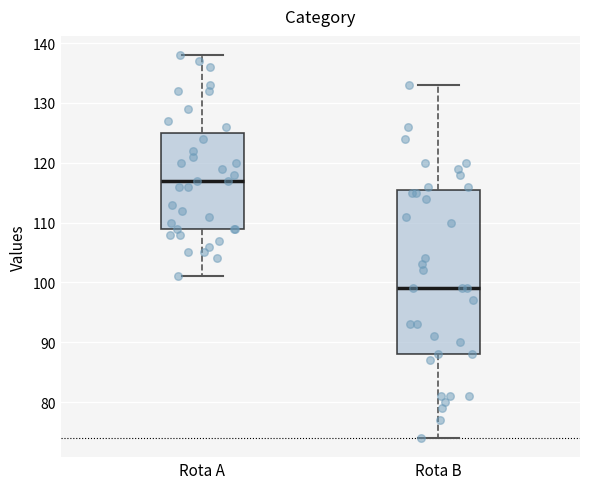

Comparing the boxes themselves (not the whiskers), which one is the tallest?

Rota B